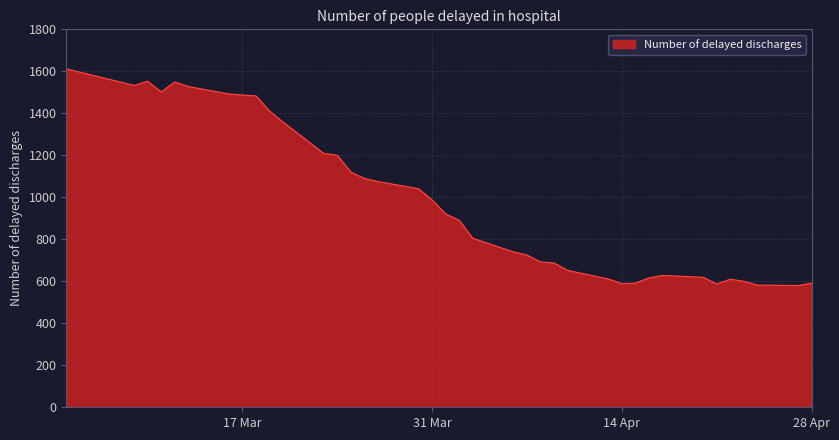

What is the difference between the maximum and minimum values?

1032